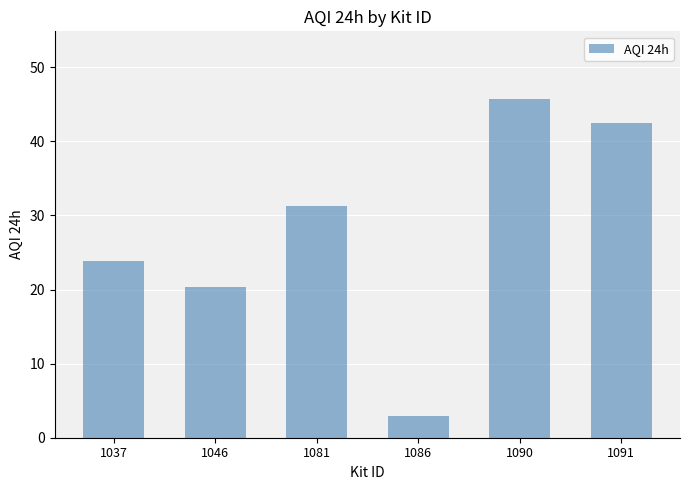

Rank the categories by value from lowest to highest.

1086, 1046, 1037, 1081, 1091, 1090